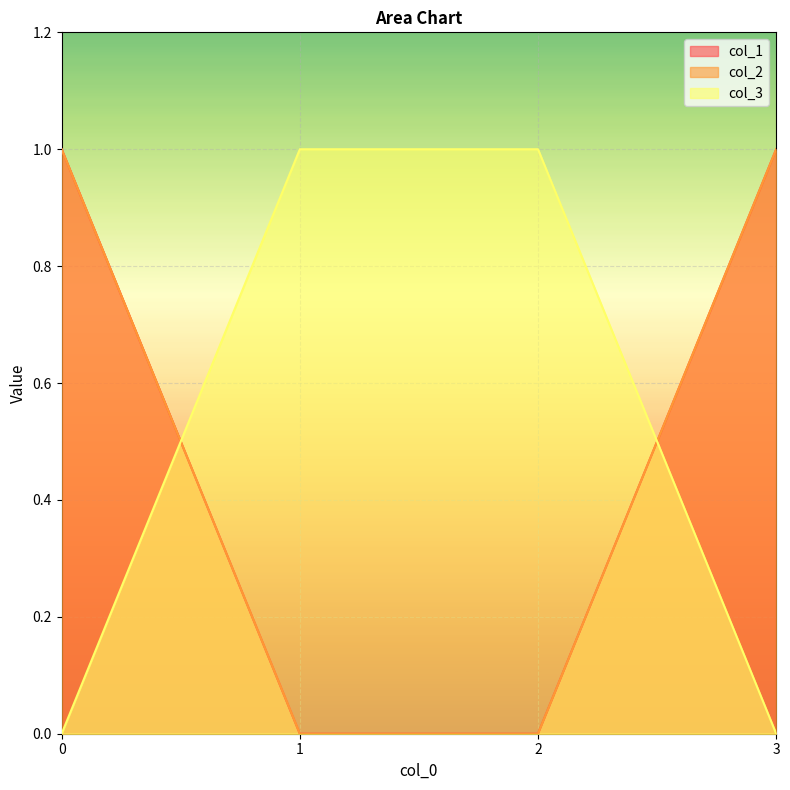

Rank the categories by col_1 value from highest to lowest.

0, 3, 1, 2